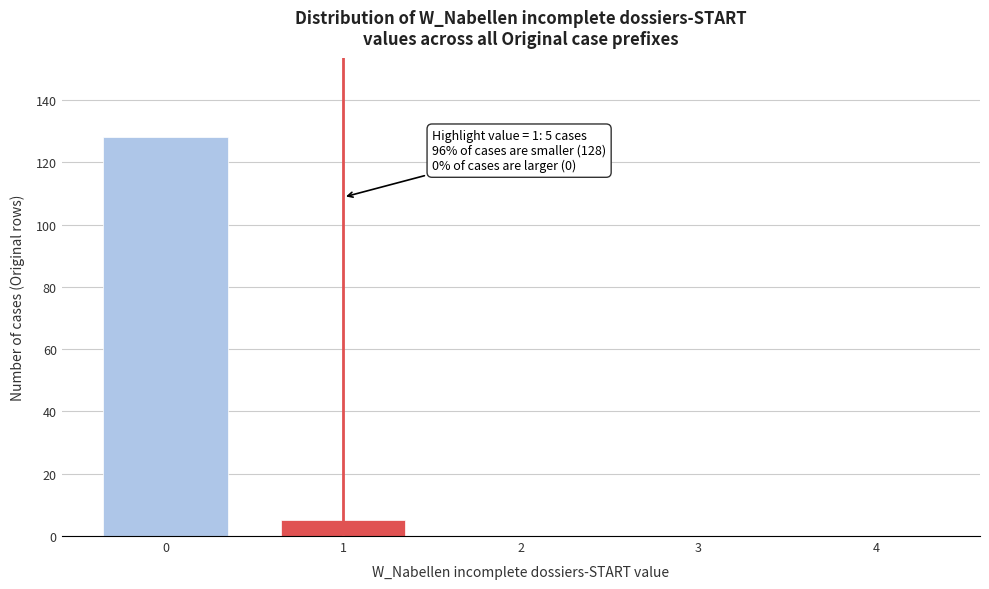

Reading left to right, list all the values displayed in this chart.

0=128	1=5	2=0	3=0	4=0